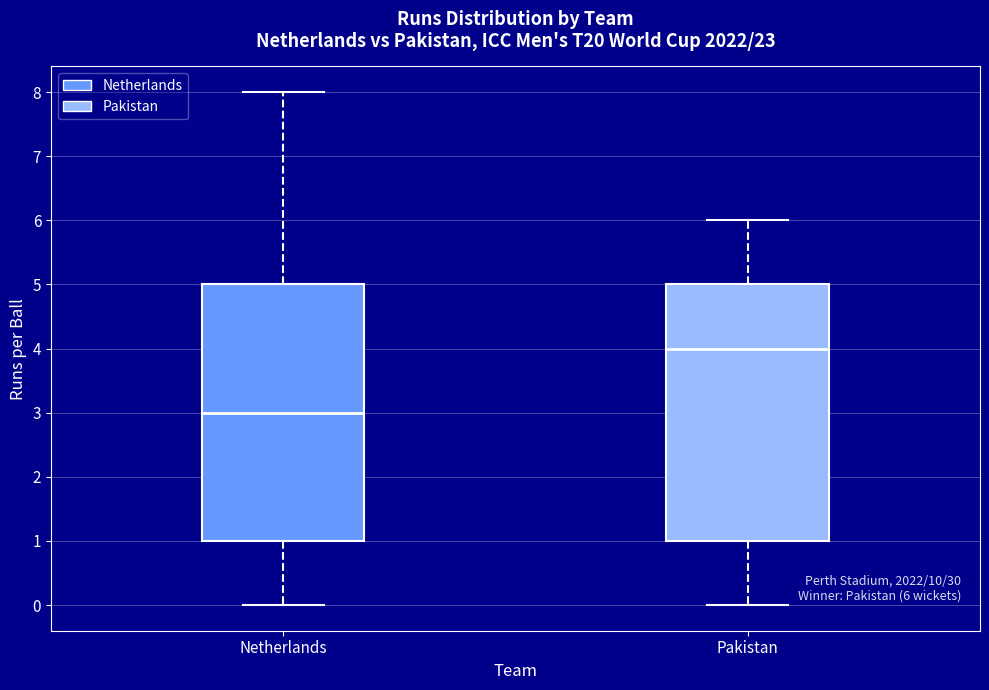

Which box has the highest median line?

Pakistan